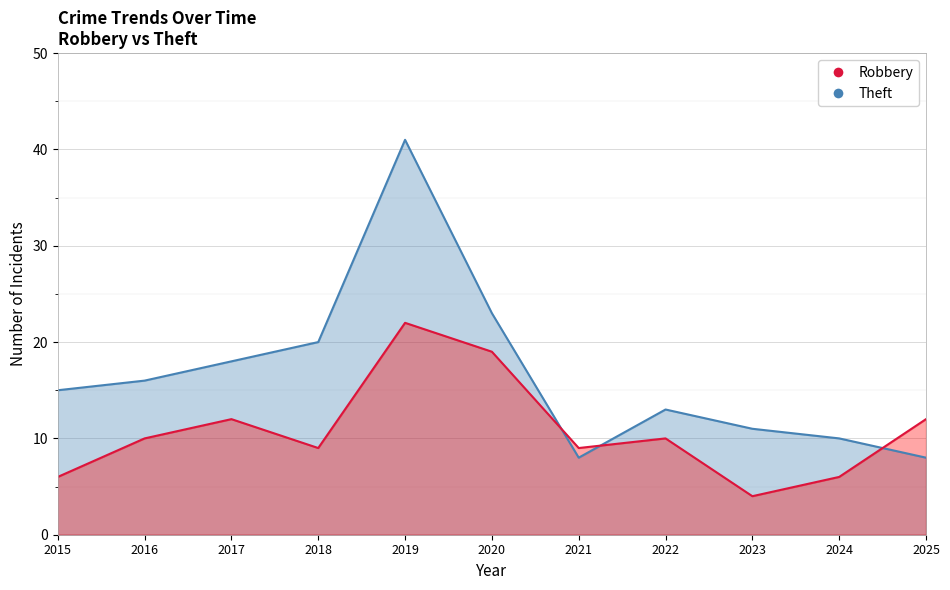

What is the total value across all series at 2021?

17